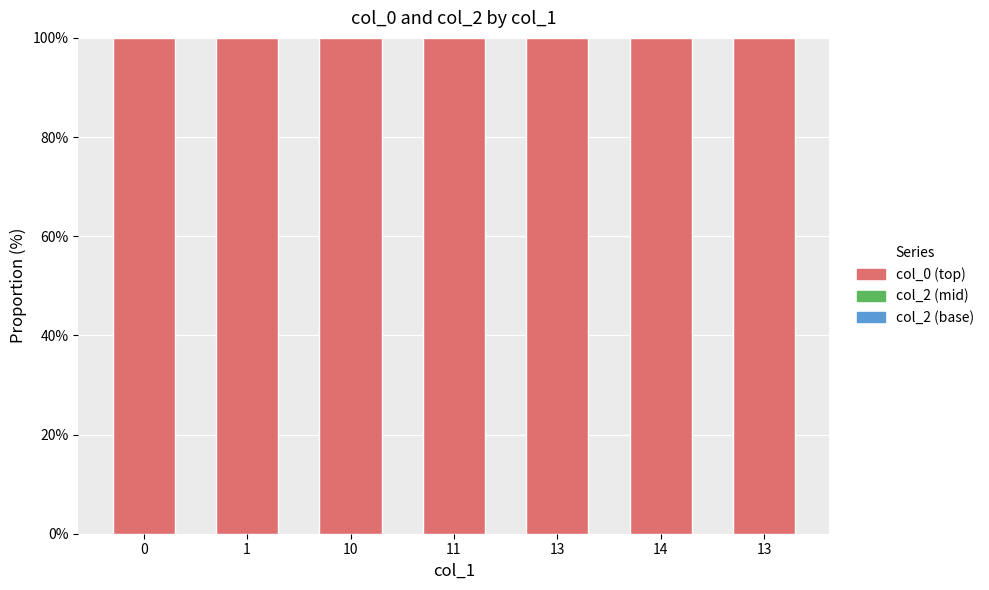

Rank the series at 13 from highest to lowest value.

col_0 (top), col_2 (base), col_2 (mid)